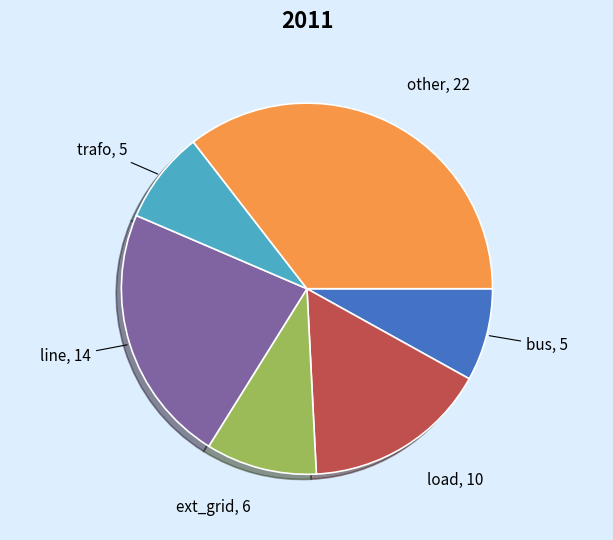

Do line and bus together represent more than half of the pie?

No